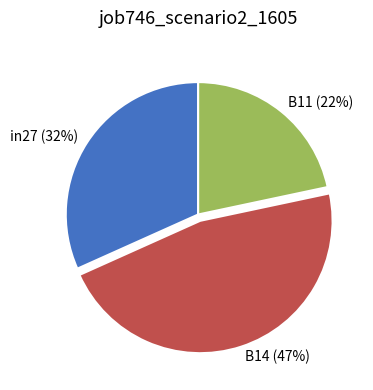

Combined, do B11 and in27 account for over 50%?

Yes